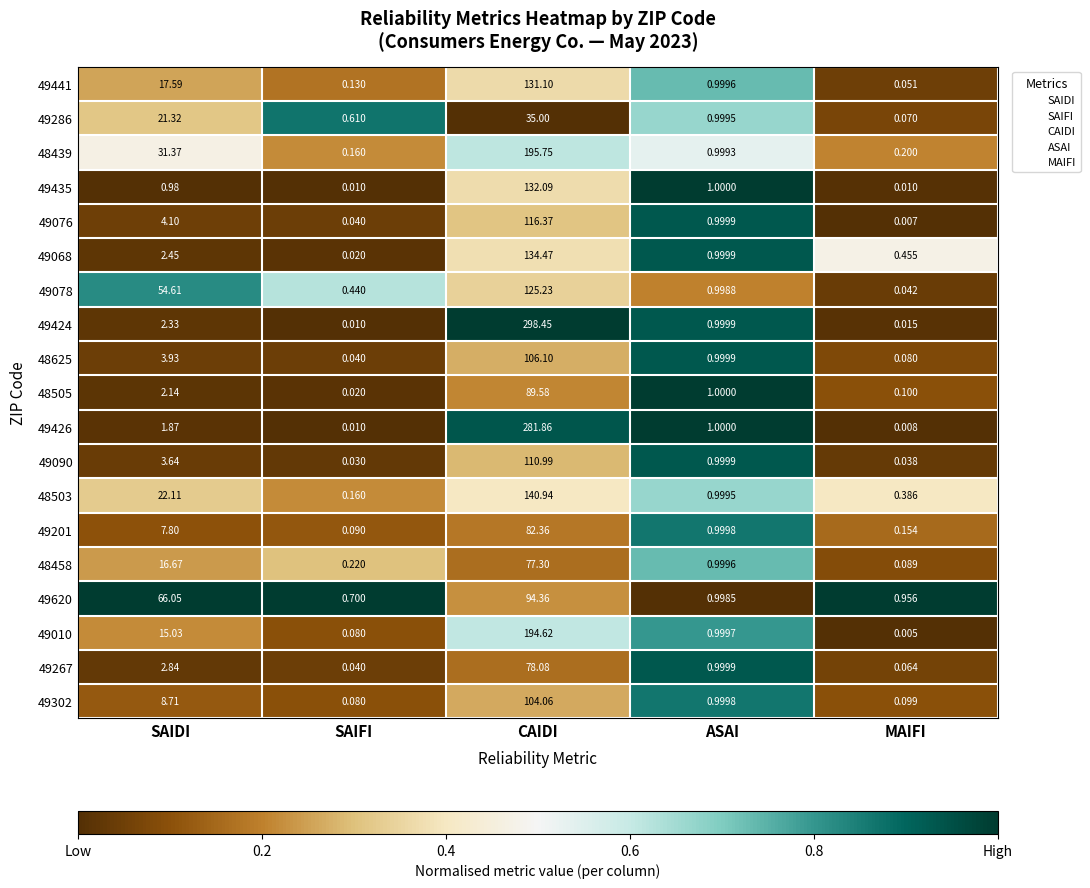

Which series changed the most between SAIDI and ASAI?

49620